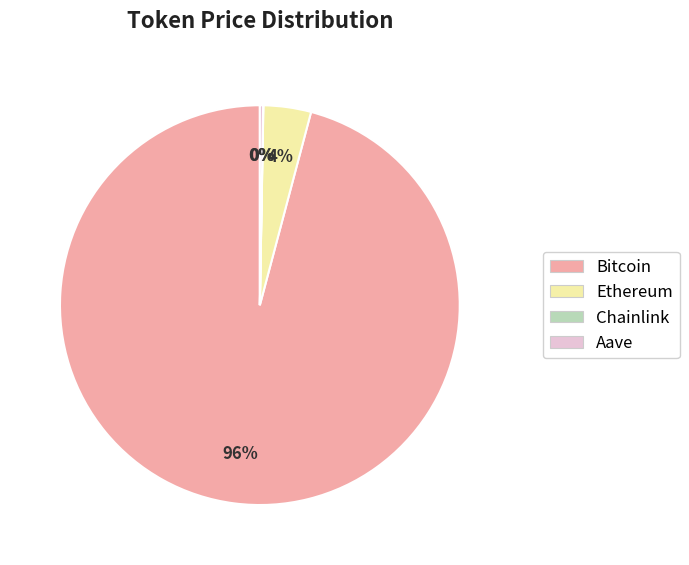

Which slice is the largest?

Bitcoin